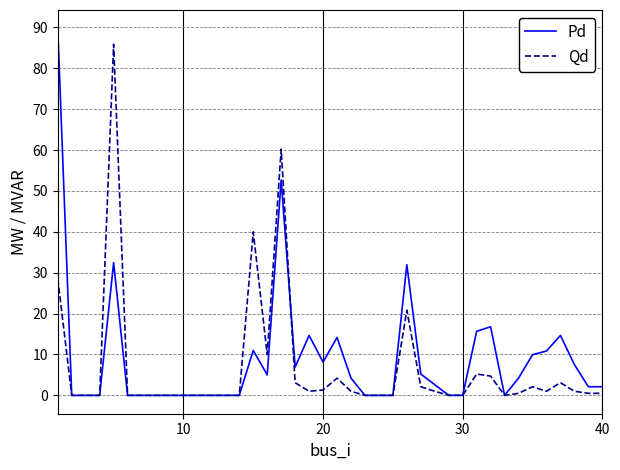

What is the highest value of the Qd series?

85.9